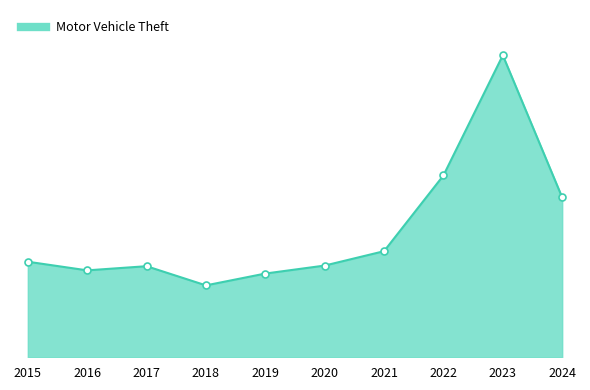

At which label is the value closest to 585?

2022